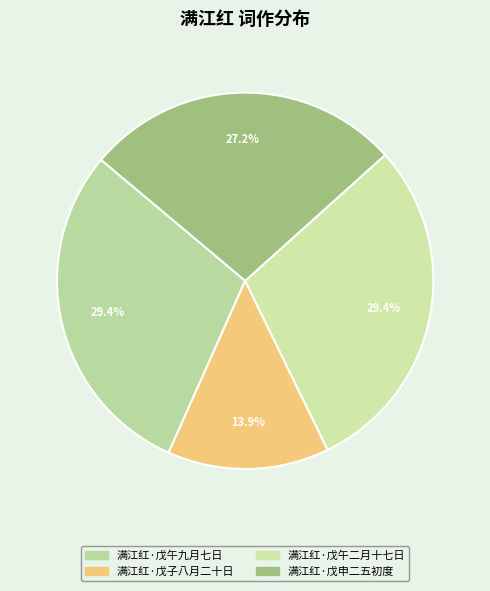

How many segments does this pie chart have?

4